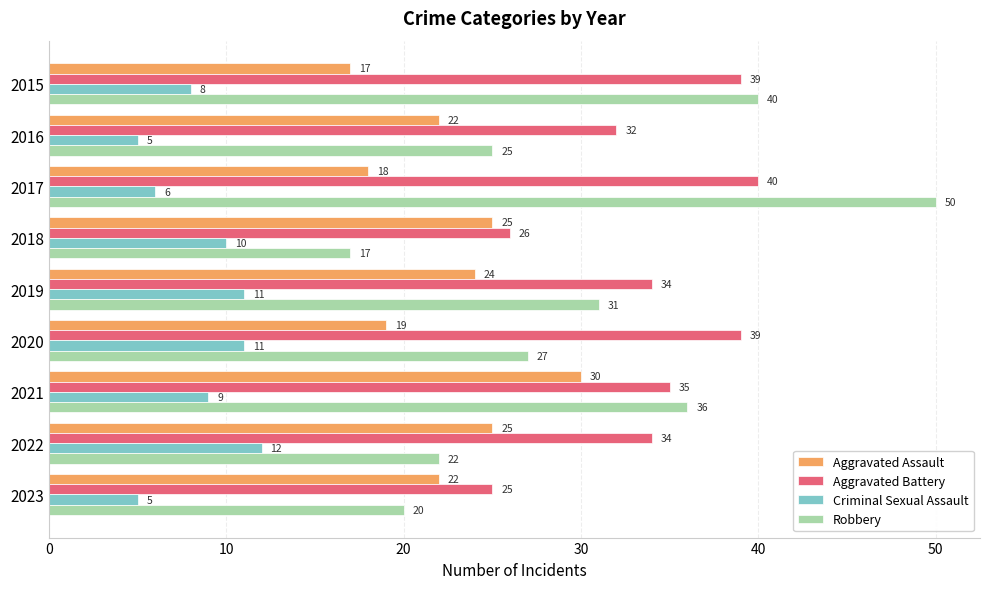

Is the value of Aggravated Battery at 2020 greater than the value of Criminal Sexual Assault at 2017?

Yes